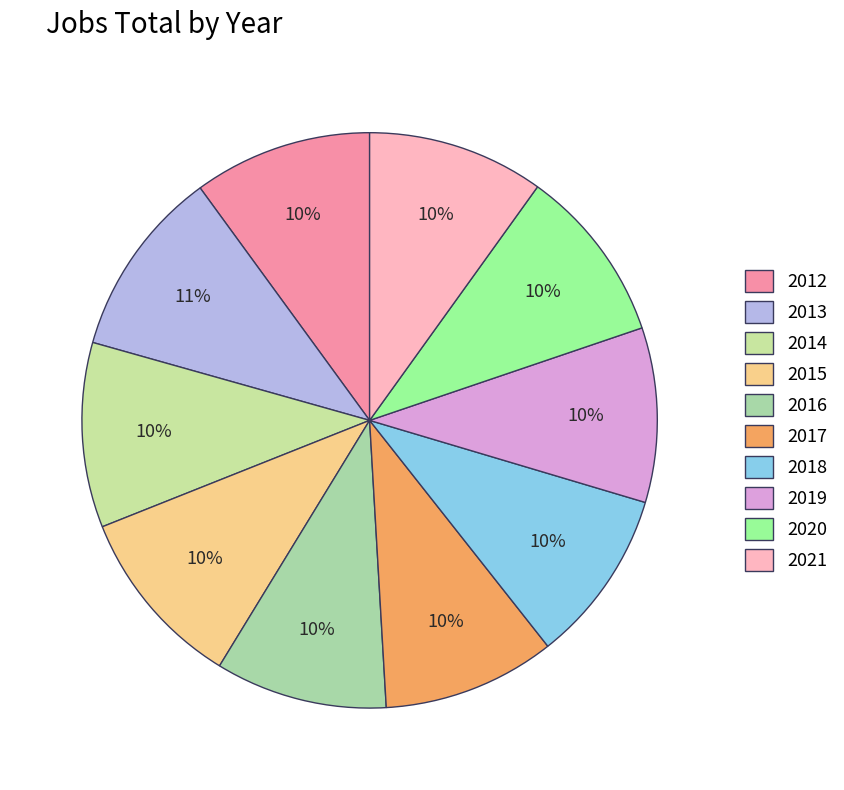

True or false: 2015 accounts for 1% of the total.

False